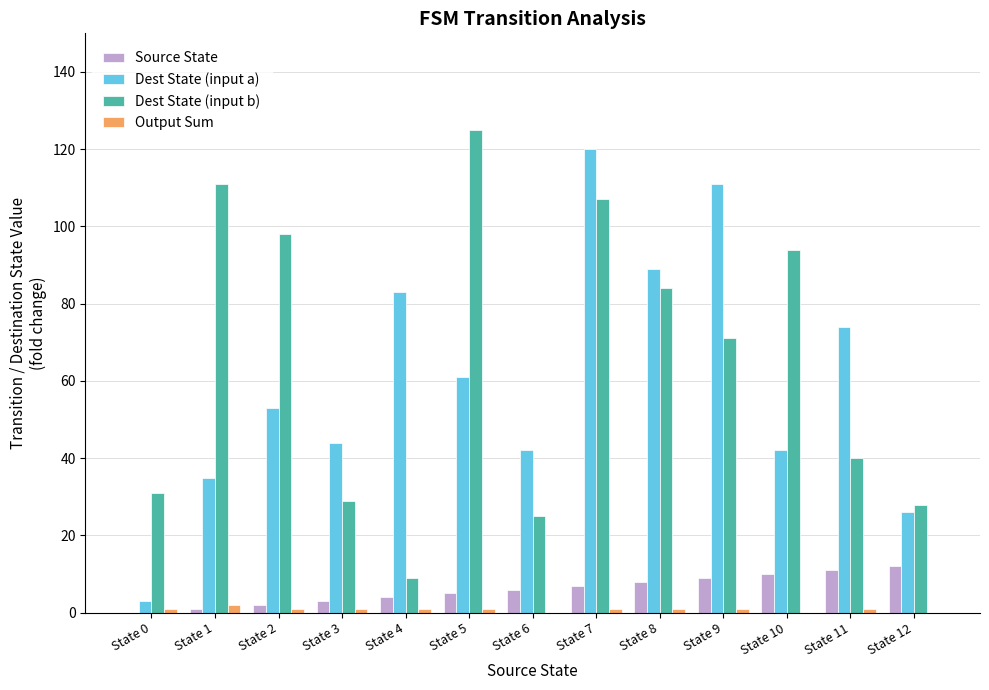

What is the difference between the Dest State (input b) values at State 9 and State 4?

62